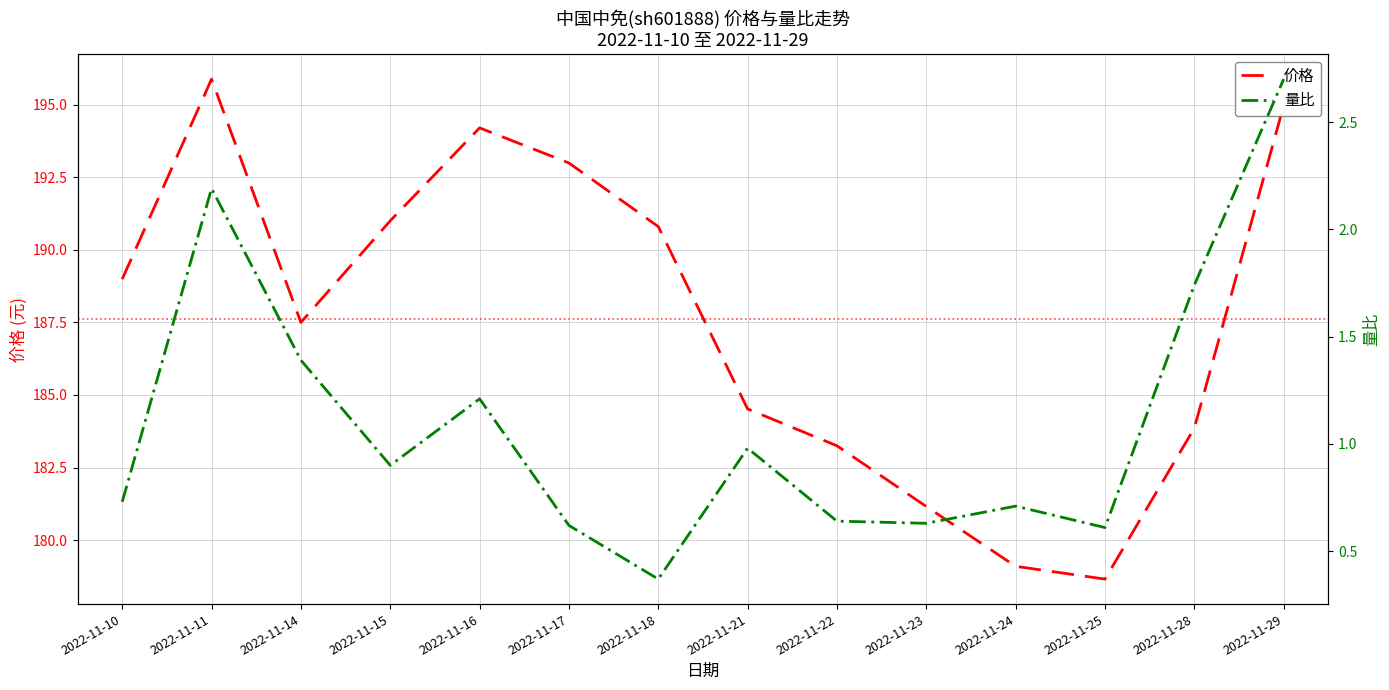

What is the greatest value displayed?

195.9